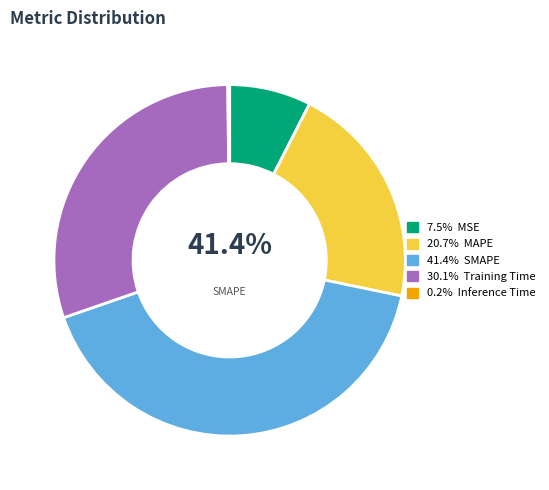

Is there a majority slice in this chart?

No